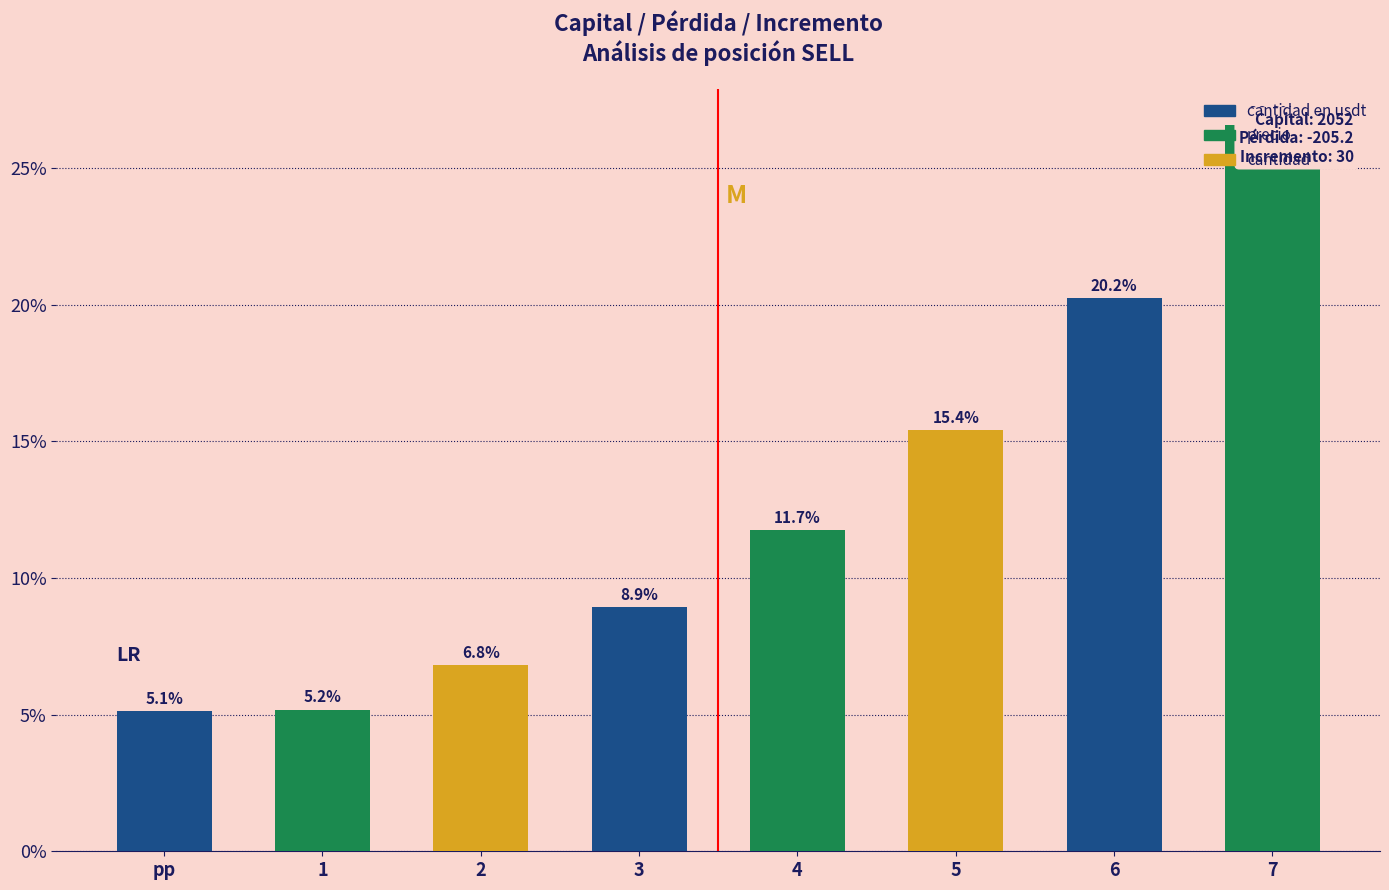

Reading left to right, extract all data points from this chart.

pp=5.1	1=5.2	2=6.8	3=8.9	4=11.7	5=15.4	6=20.2	7=26.6